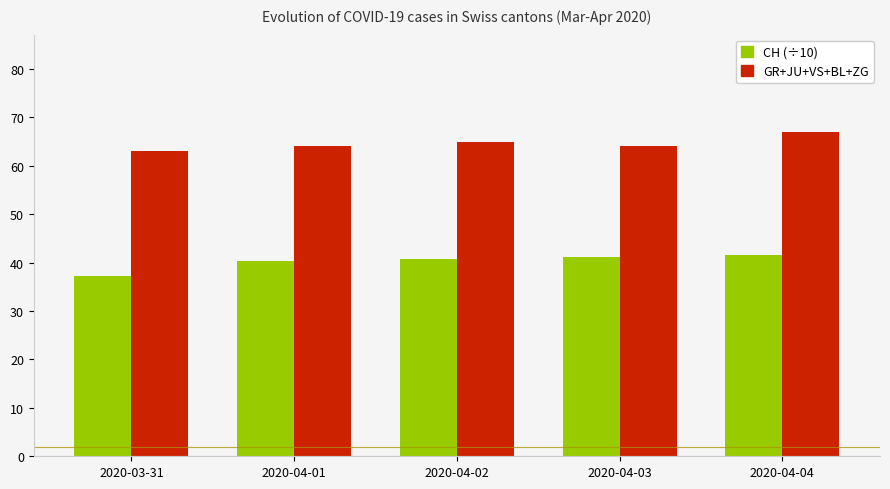

The GR+JU+VS+BL+ZG series shows 31.2 at 2020-04-03. True or false?

False